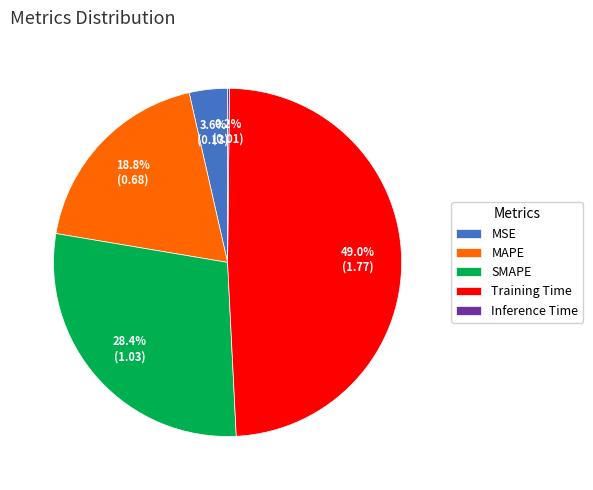

The SMAPE slice represents 28% of the pie. True or false?

True